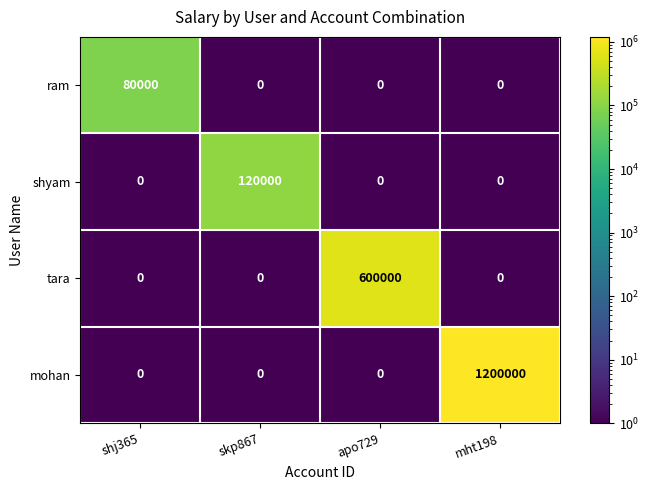

Reading left to right, list all the values displayed in this chart.

ram: shj365=80000	skp867=0	apo729=0	mht198=0
shyam: shj365=0	skp867=120000	apo729=0	mht198=0
tara: shj365=0	skp867=0	apo729=600000	mht198=0
mohan: shj365=0	skp867=0	apo729=0	mht198=1200000